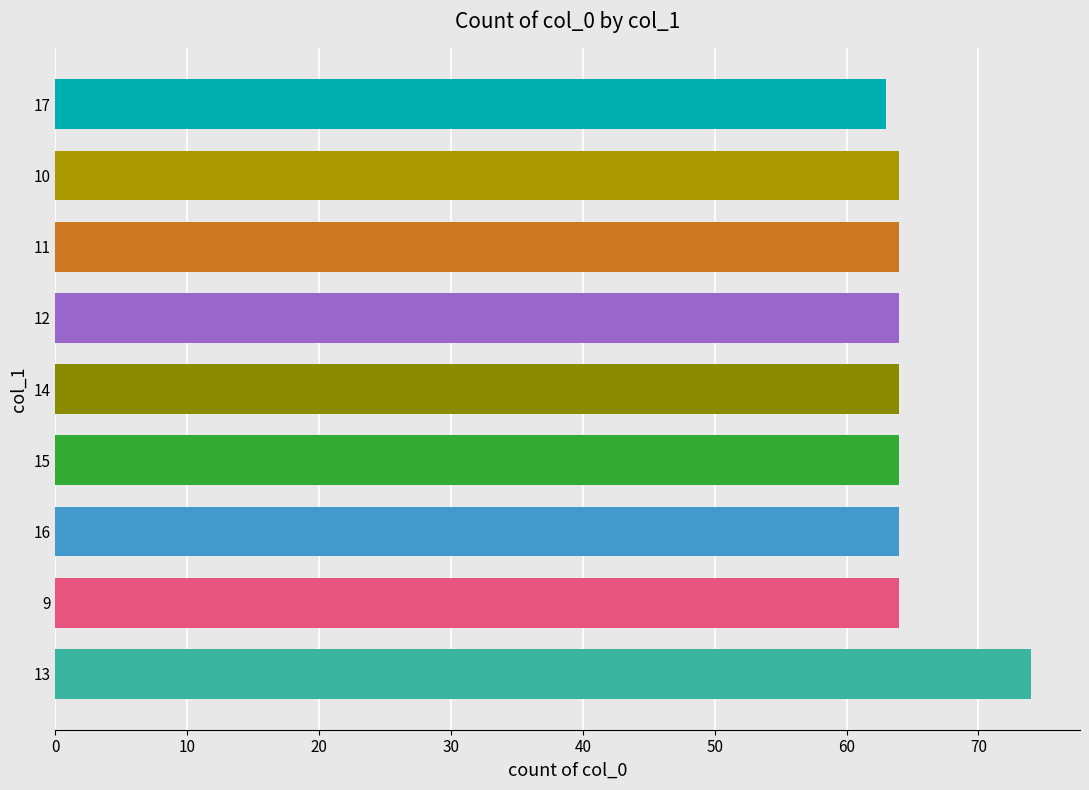

The value at 12 is 21. True or false?

False